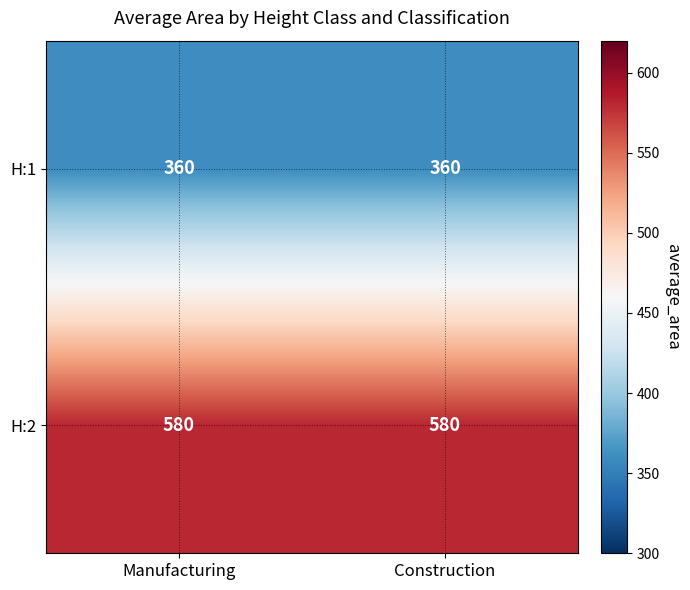

What value does the H:2 series have at Construction?

580